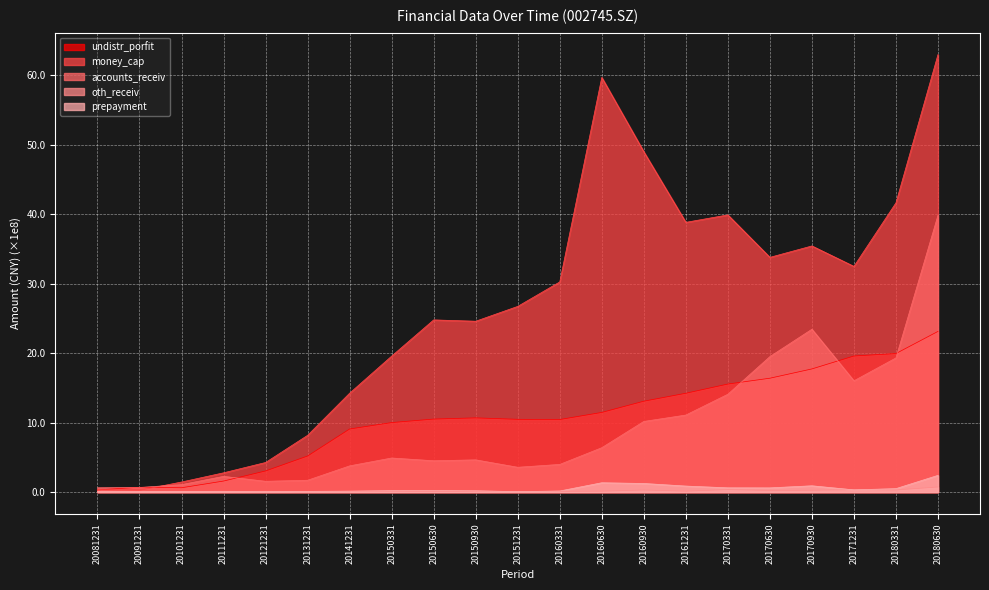

What is the minimum value shown in the chart?

5266665.5